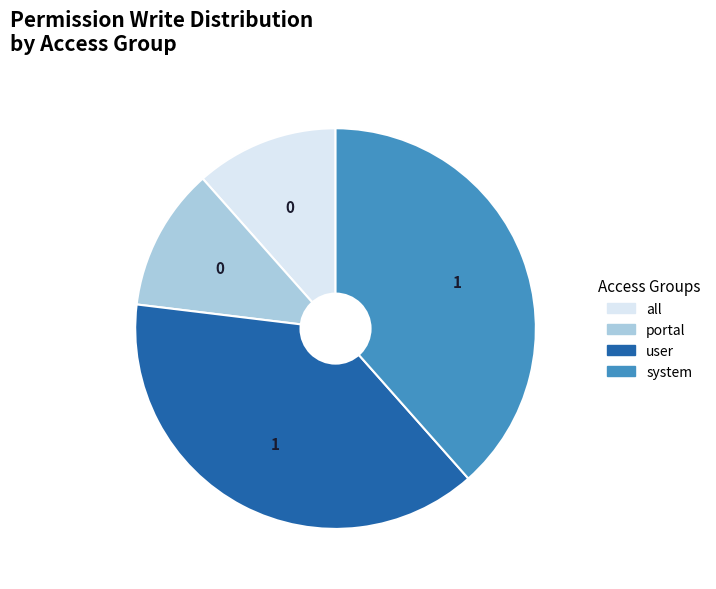

Count the number of slices in the pie.

4